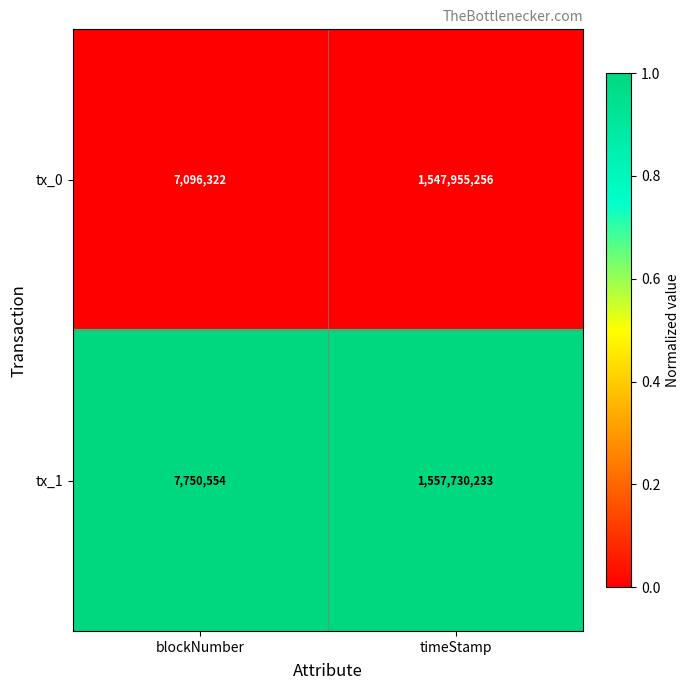

Where is tx_0 nearest to the value 777525789?

blockNumber